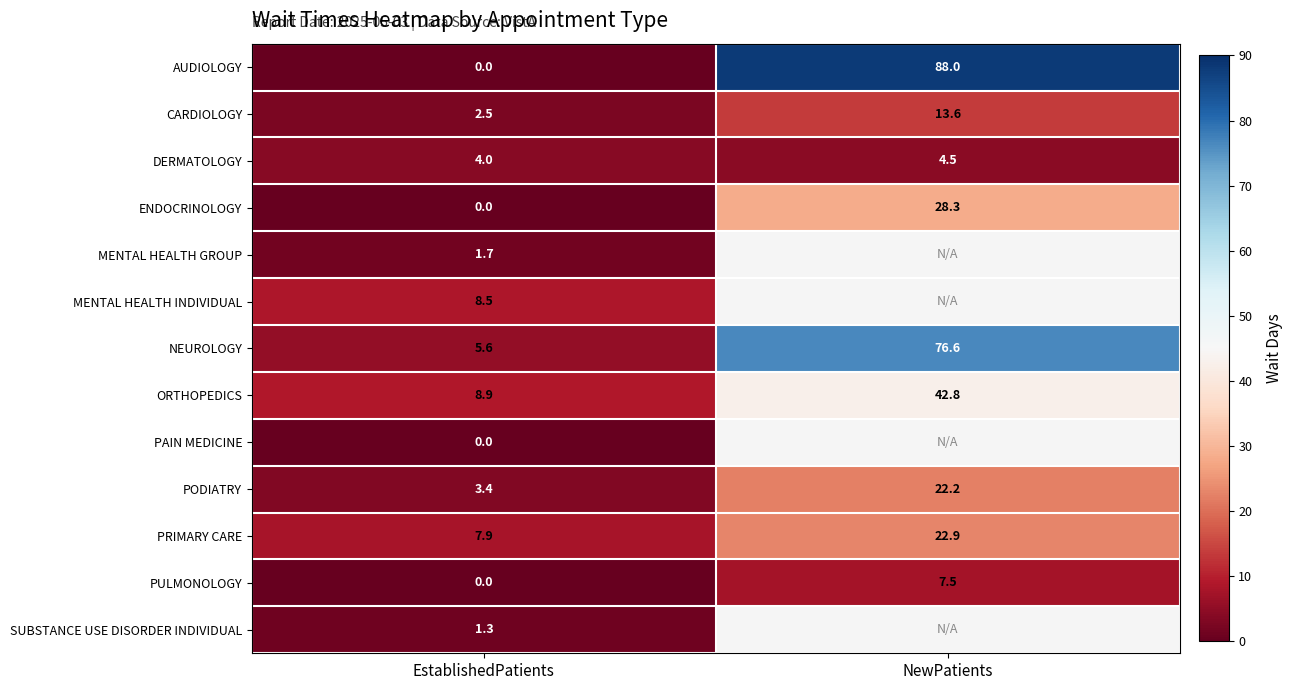

List the labels in order of PULMONOLOGY value, largest first.

NewPatients, EstablishedPatients